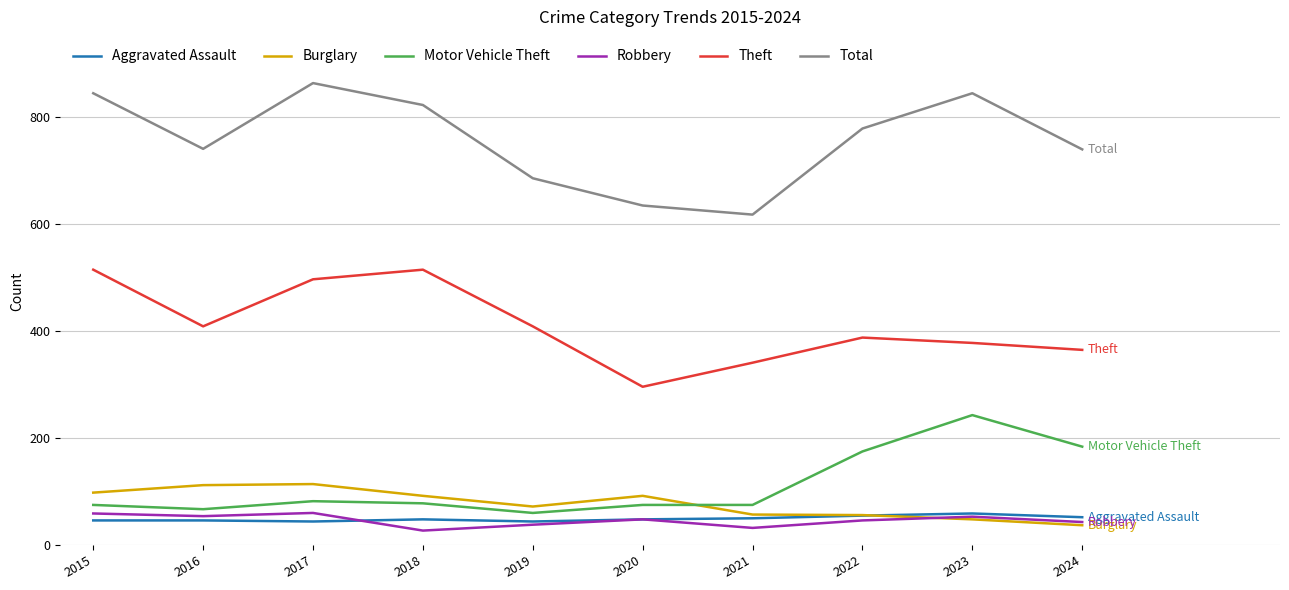

Which series has the widest spread of values?

Total